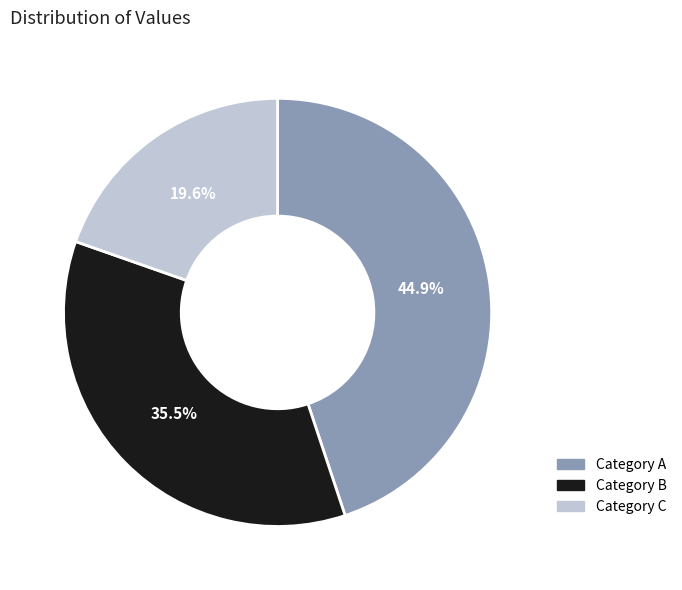

Does any single category account for the majority?

No